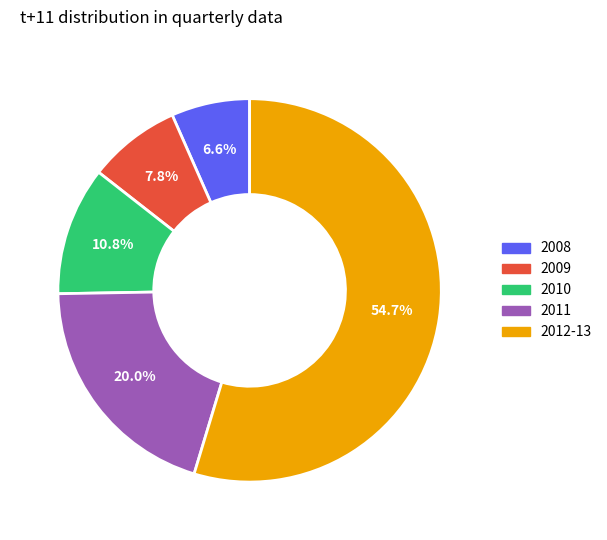

Does any single category account for the majority?

Yes